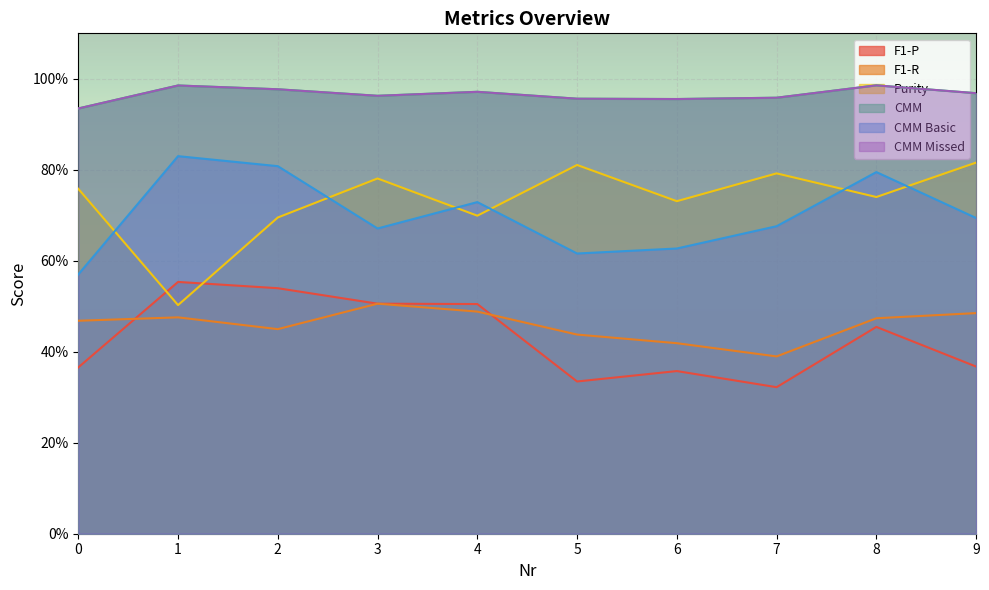

Which series has the largest total across all categories?

CMM